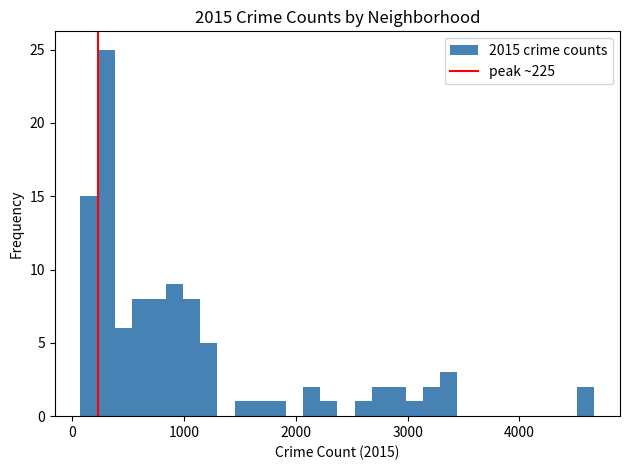

Around what value on the x-axis is the tallest bar? Give the approximate position of its centre, as read against the axis.

300